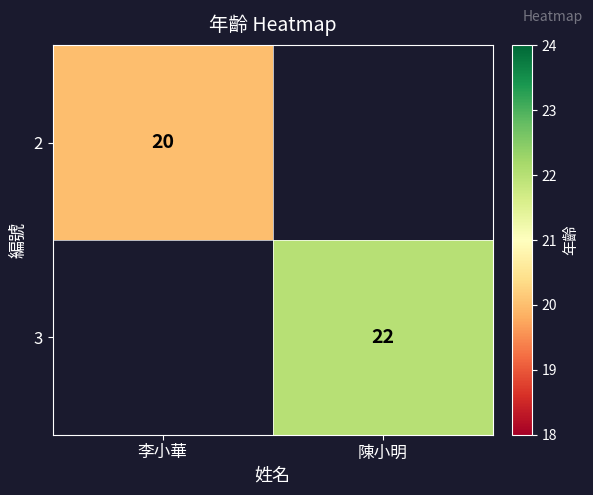

The value of 3 at 陳小明 is 36. True or false?

False